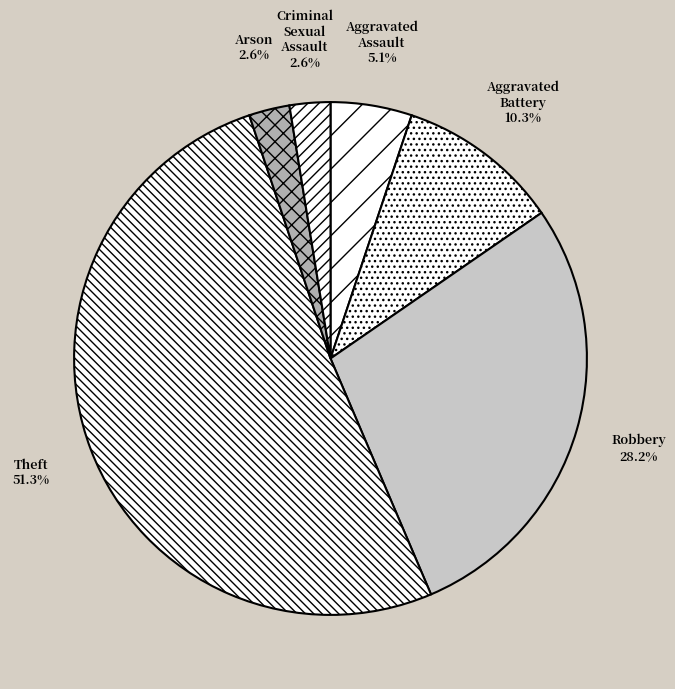

Count the number of slices in the pie.

6